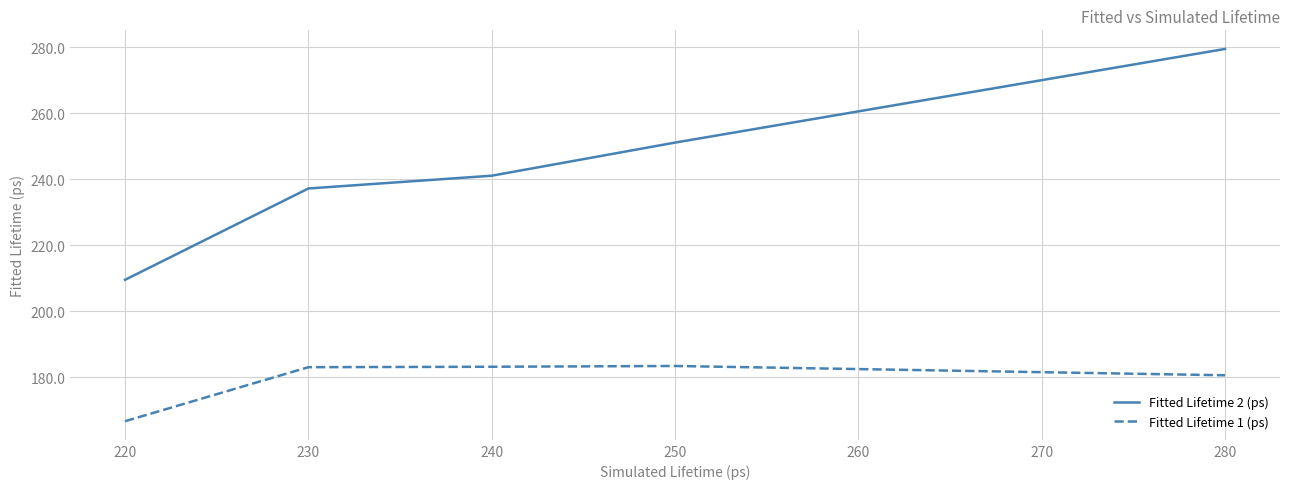

The value of Fitted Lifetime 2 (ps) at 280 is 147.6. True or false?

False